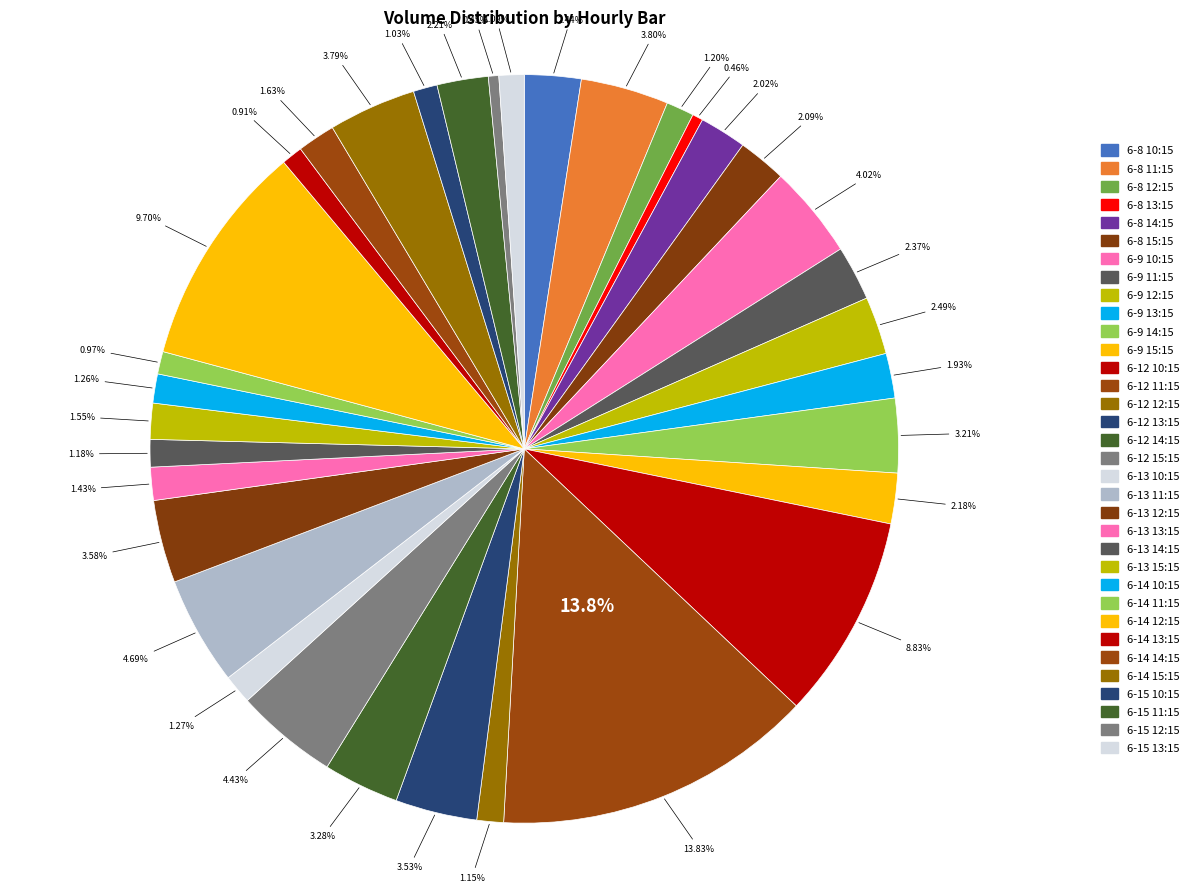

Is it true that 6-9 15:15 is 2% of the pie?

True